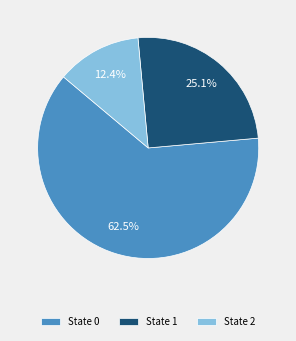

To the nearest percent, what is the average slice percentage?

33%